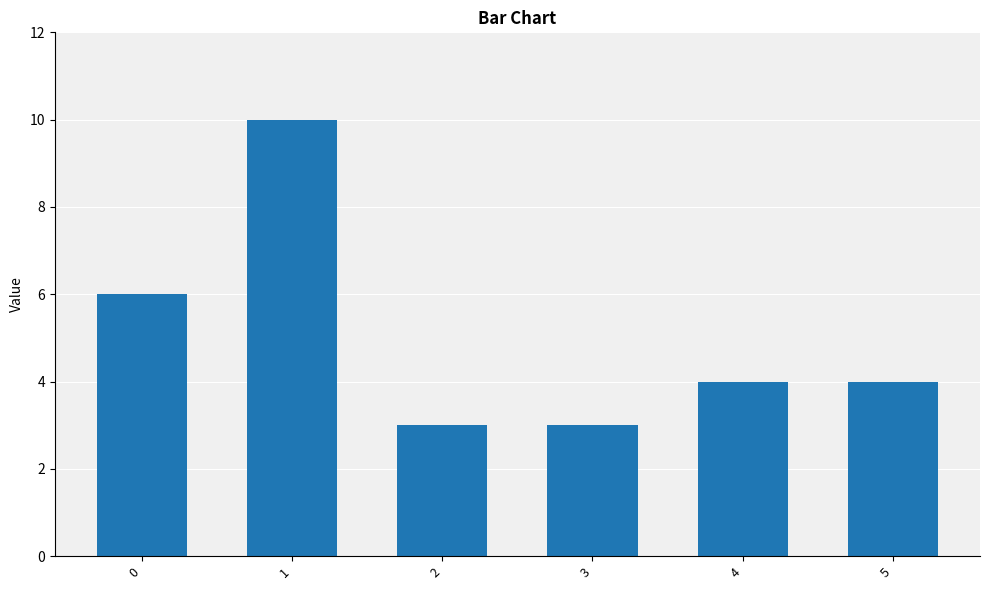

What is the ratio of the value at 5 to the value at 4?

1.0